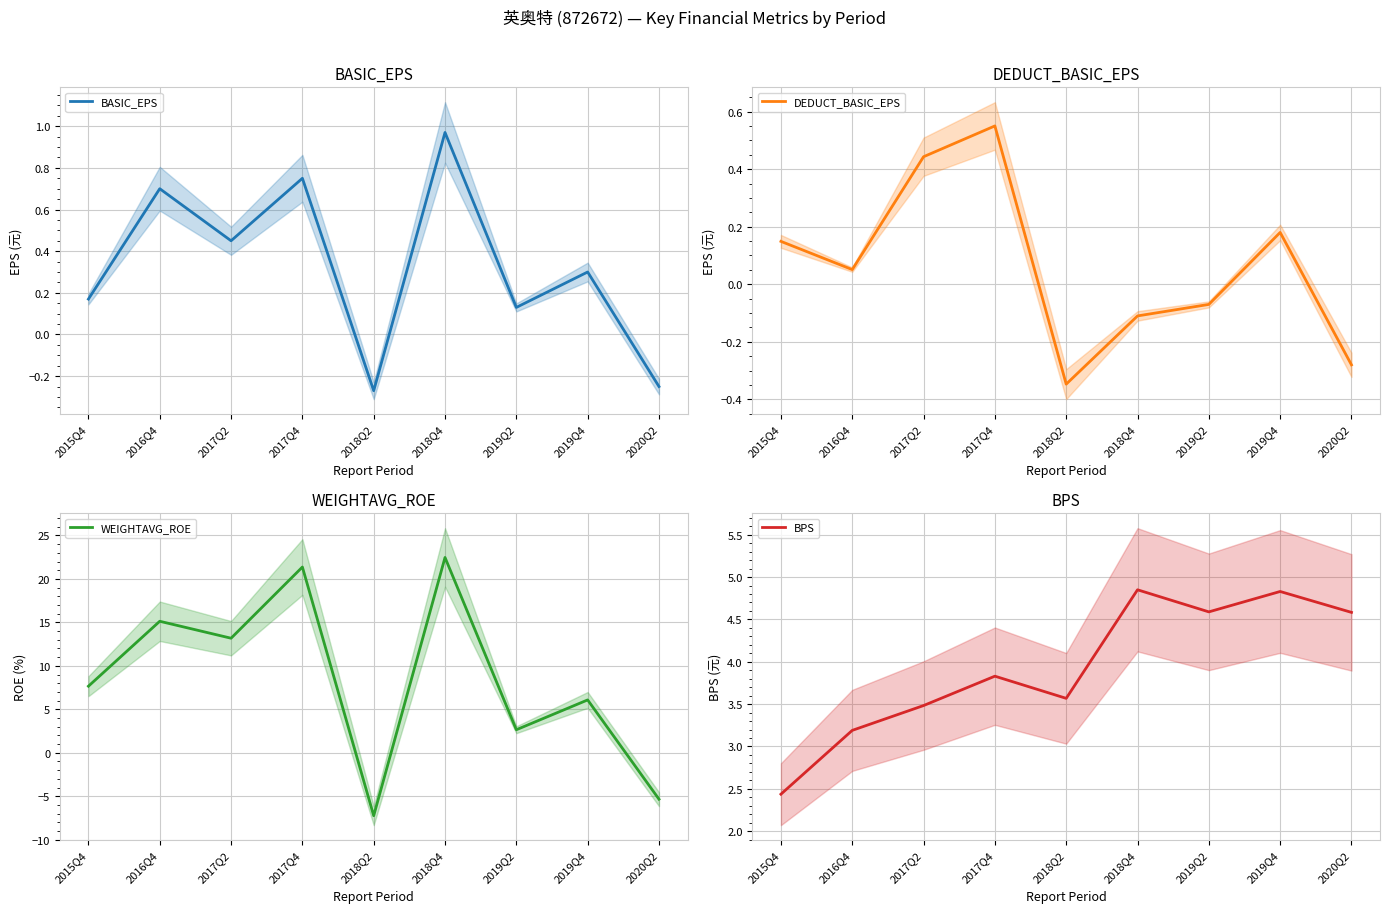

Does the chart display data point markers on the line(s)?

No